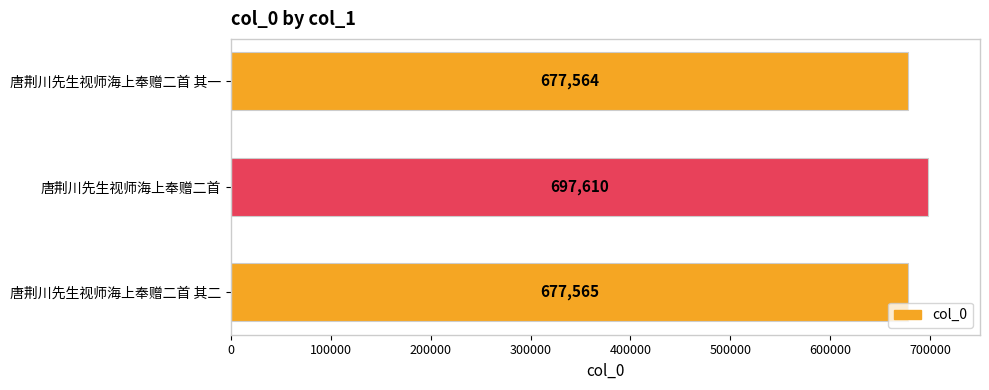

What is the change in value from 唐荆川先生视师海上奉赠二首 其二 to 唐荆川先生视师海上奉赠二首?

+20045